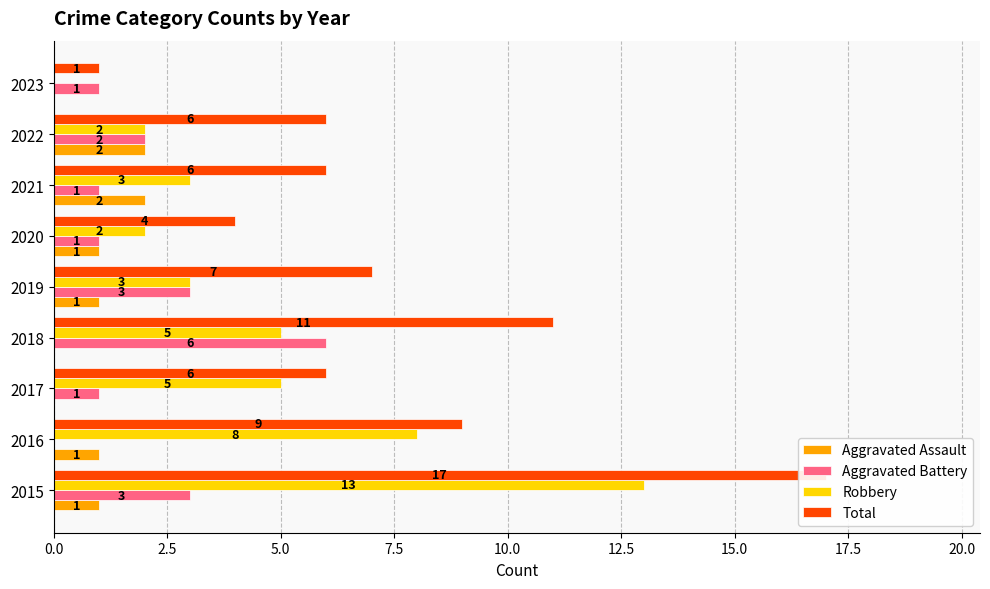

The value of Aggravated Assault at 2022 is 1. True or false?

False